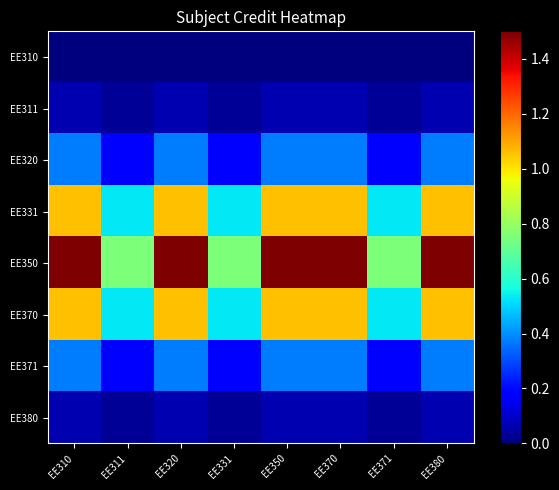

Reading left to right, what are all the values shown in this chart?

EE310: EE310=0.0	EE311=0.0	EE320=0.0	EE331=0.0	EE350=0.0	EE370=0.0	EE371=0.0	EE380=0.0
EE311: EE310=0.1	EE311=0.0	EE320=0.1	EE331=0.0	EE350=0.1	EE370=0.1	EE371=0.0	EE380=0.1
EE320: EE310=0.4	EE311=0.2	EE320=0.4	EE331=0.2	EE350=0.4	EE370=0.4	EE371=0.2	EE380=0.4
EE331: EE310=1.1	EE311=0.5	EE320=1.1	EE331=0.5	EE350=1.1	EE370=1.1	EE371=0.5	EE380=1.1
EE350: EE310=1.5	EE311=0.8	EE320=1.5	EE331=0.8	EE350=1.5	EE370=1.5	EE371=0.8	EE380=1.5
EE370: EE310=1.1	EE311=0.5	EE320=1.1	EE331=0.5	EE350=1.1	EE370=1.1	EE371=0.5	EE380=1.1
EE371: EE310=0.4	EE311=0.2	EE320=0.4	EE331=0.2	EE350=0.4	EE370=0.4	EE371=0.2	EE380=0.4
EE380: EE310=0.1	EE311=0.0	EE320=0.1	EE331=0.0	EE350=0.1	EE370=0.1	EE371=0.0	EE380=0.1